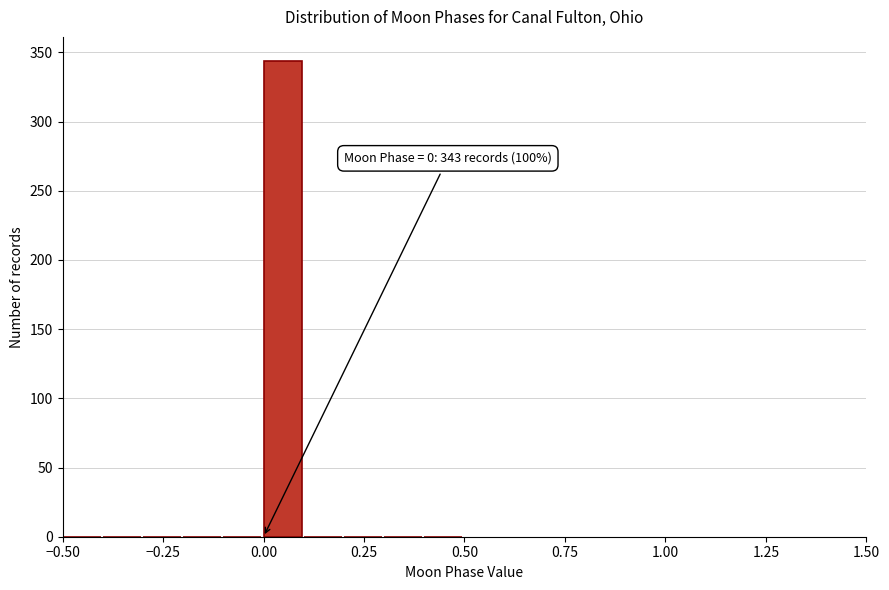

Around what value on the x-axis is the tallest bar? Give the approximate position of its centre, as read against the axis.

0.05